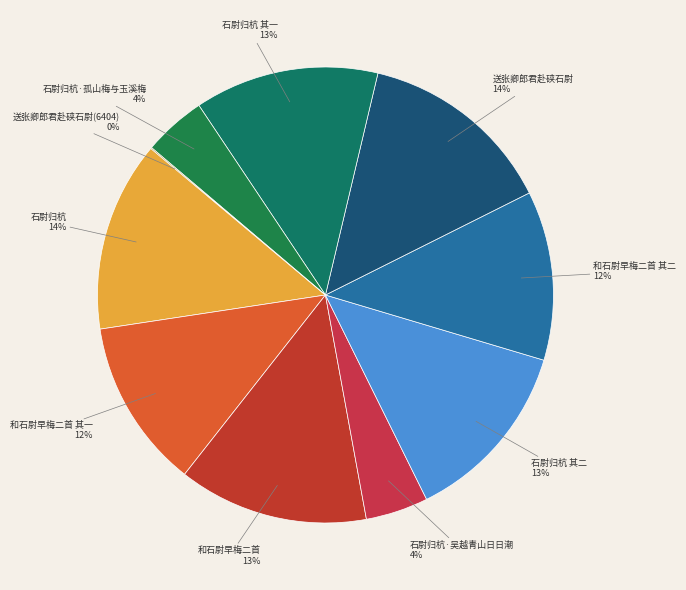

True or false: 石尉归杭·孤山梅与玉溪梅 accounts for 4% of the total.

True